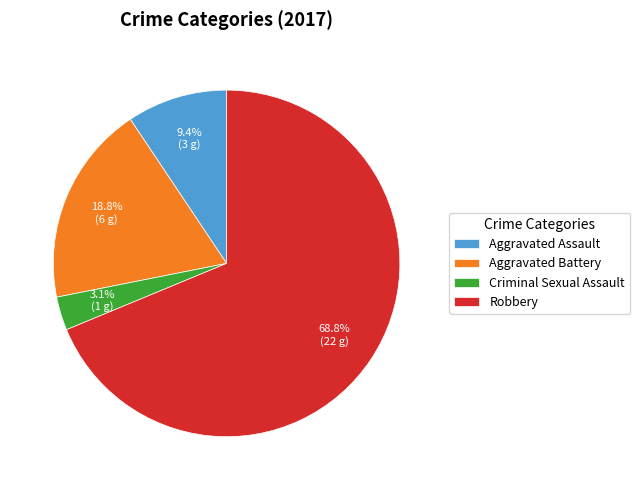

Rank the categories by value from lowest to highest.

Criminal Sexual Assault, Aggravated Assault, Aggravated Battery, Robbery